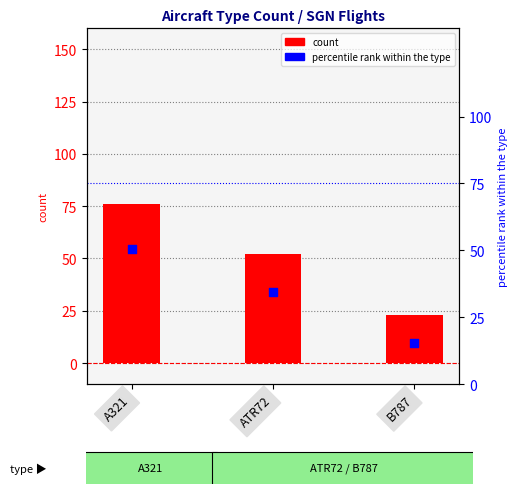

Which series contains the highest Y value?

count